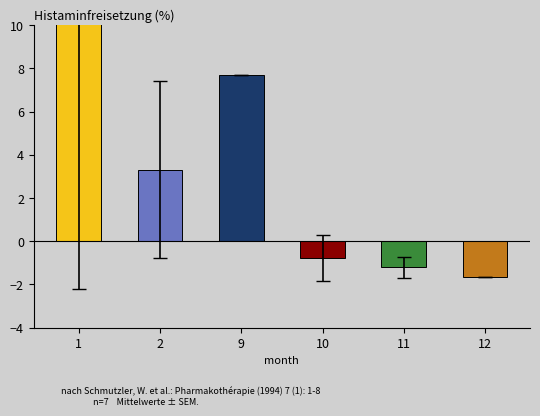

Are the bars horizontal?

No